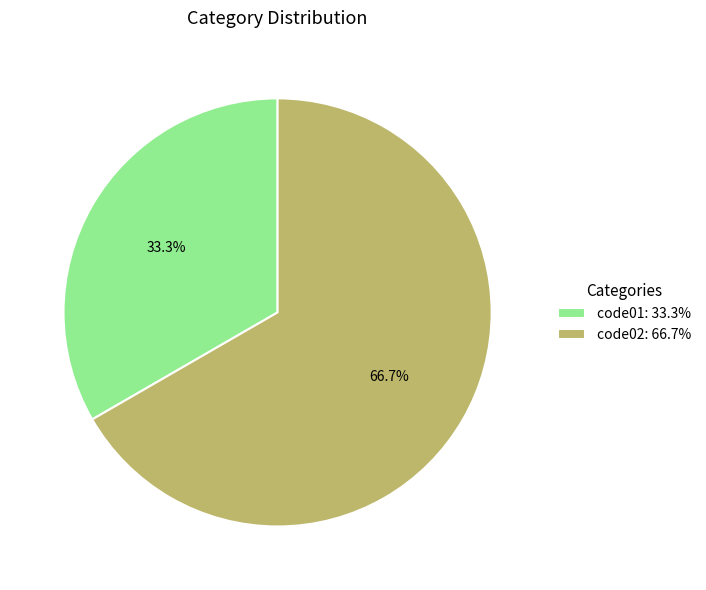

What is the largest slice in the pie chart?

code02